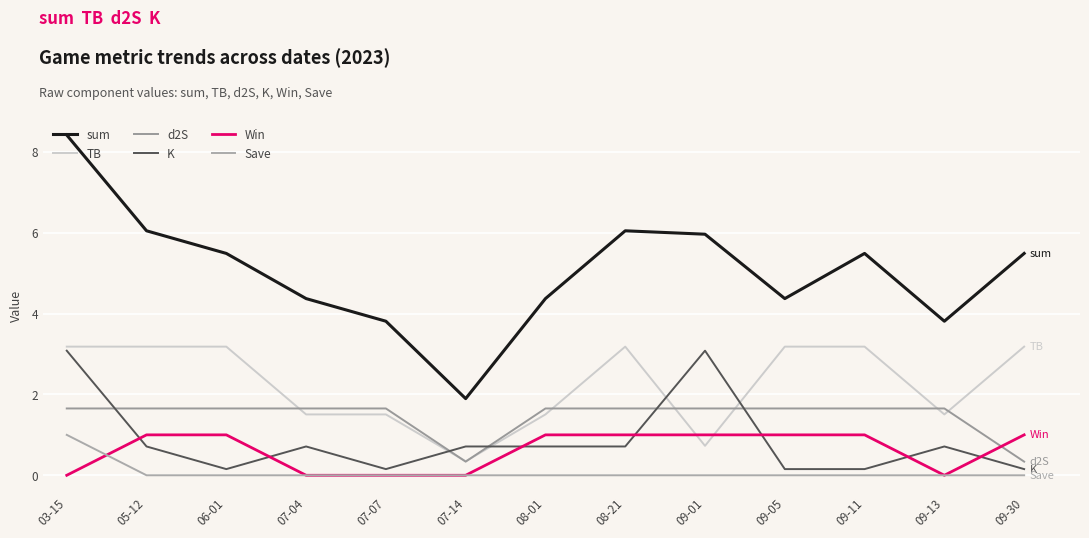

At 06-01, list the series in order from largest to smallest.

sum, TB, d2S, Win, K, Save